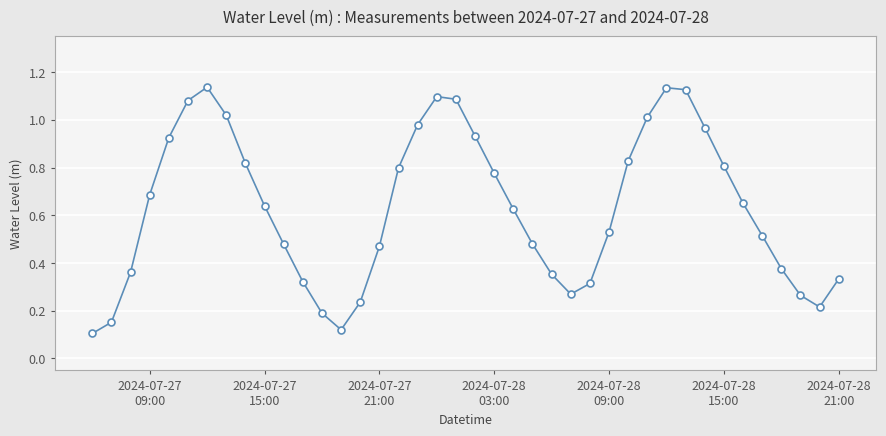

What is the sum of all values?

25.2